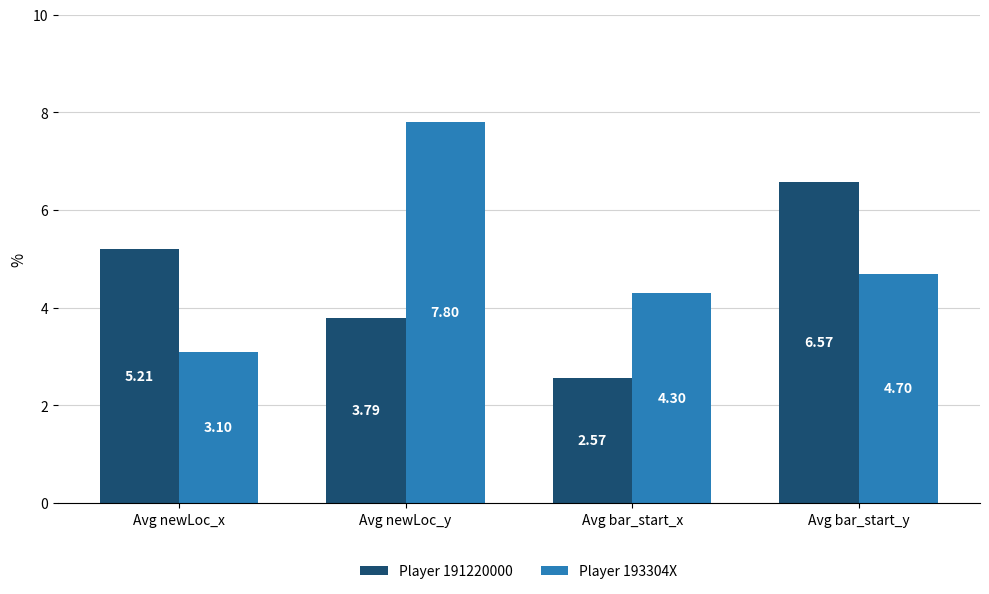

How many bars are there in each group?

2